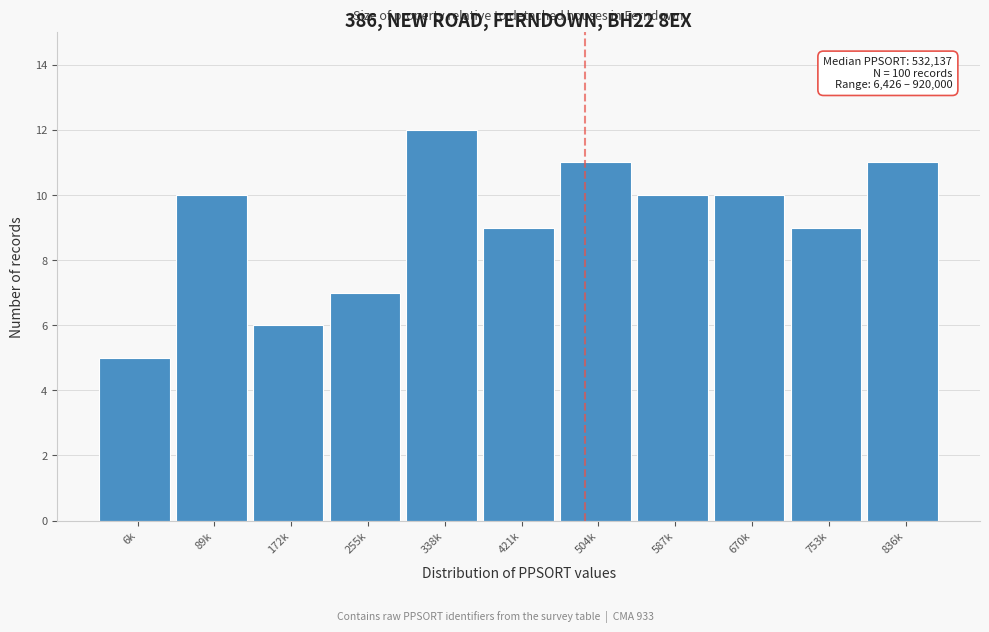

Reading right to left, list all the values displayed in this chart.

11	9	10	10	11	9	12	7	6	10	5